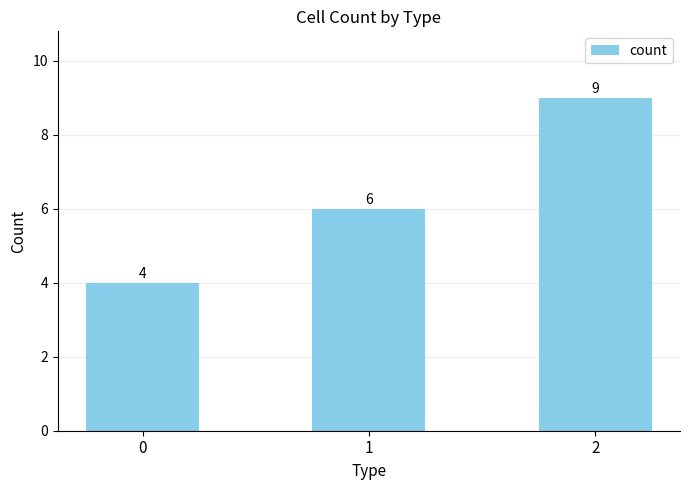

What is the change in value from 0 to 2?

+5